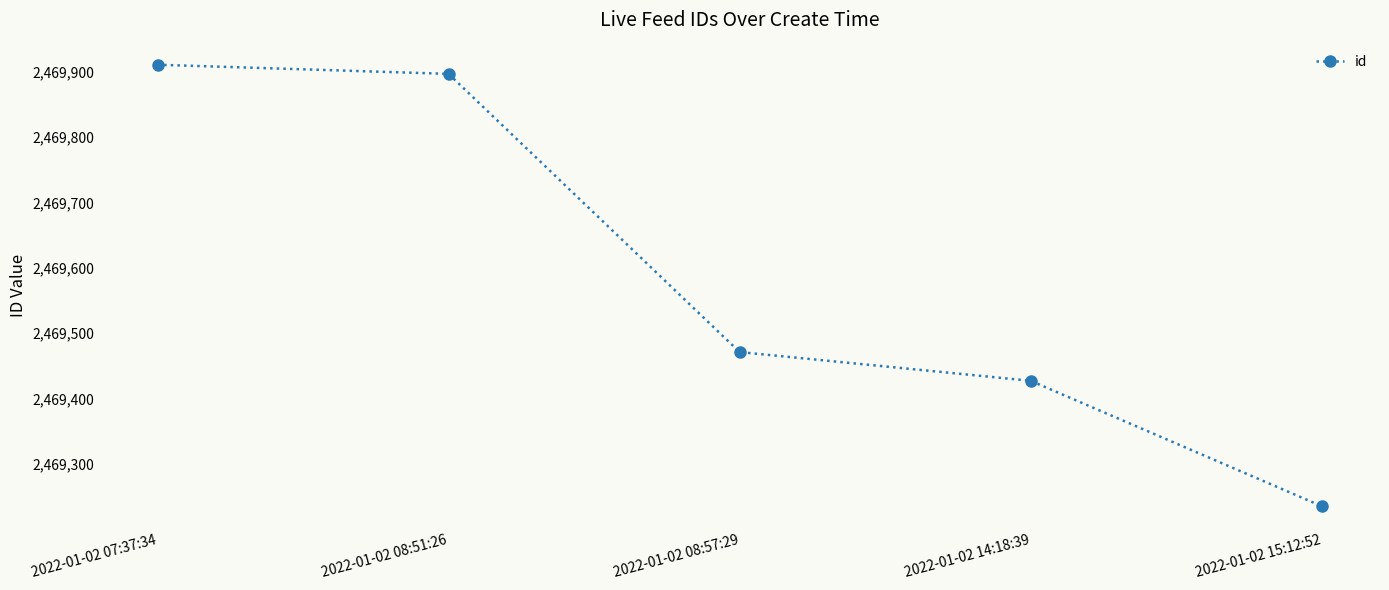

What is the label of the 2nd point from the left?

2022-01-02 08:51:26